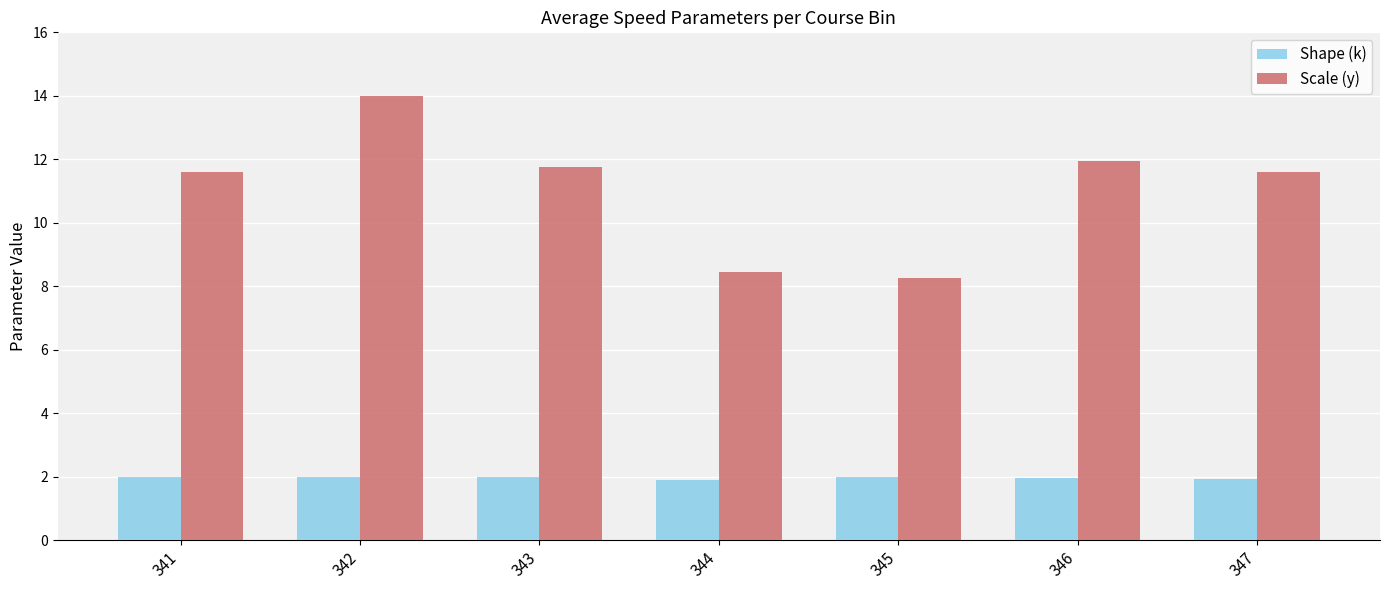

What are all the series names shown in the legend?

Shape (k), Scale (y)